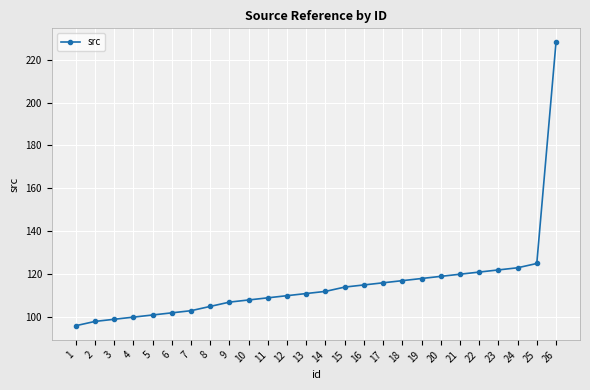

Is it true that the value at 3 is 130?

False